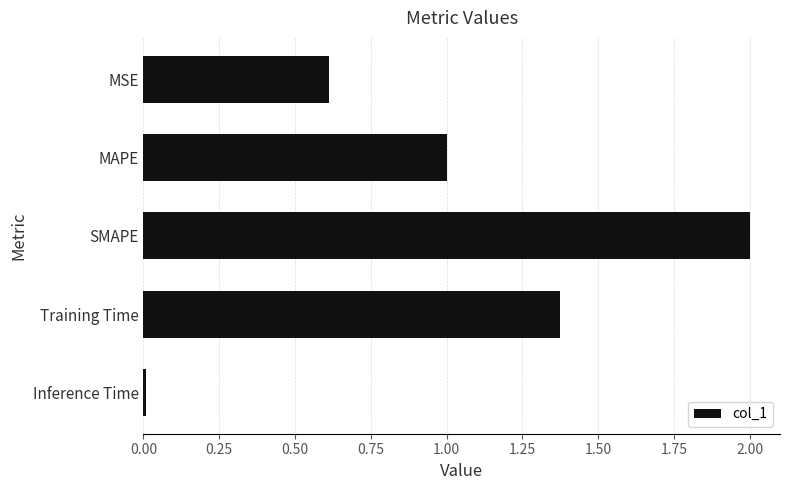

Are the bars horizontal?

Yes